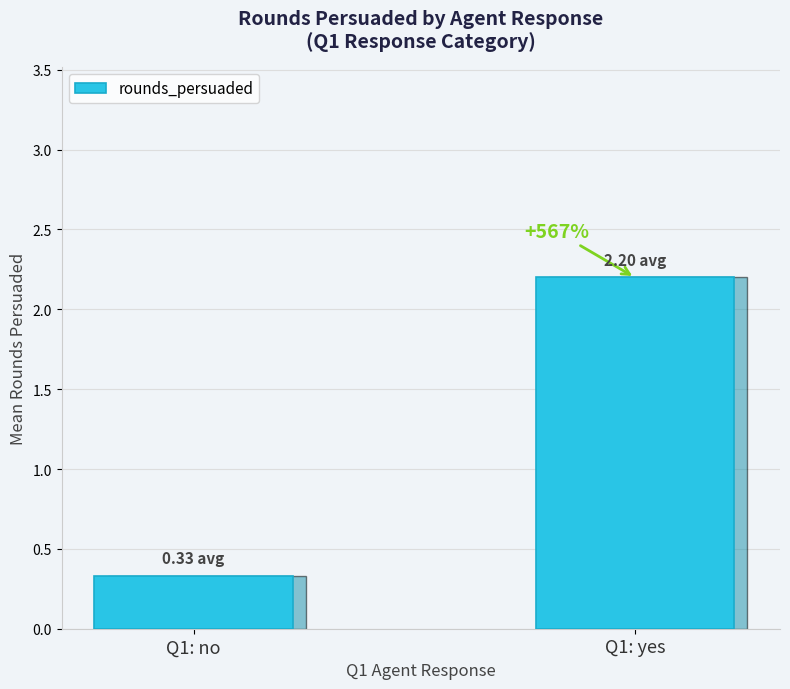

How many bars are there in total?

2